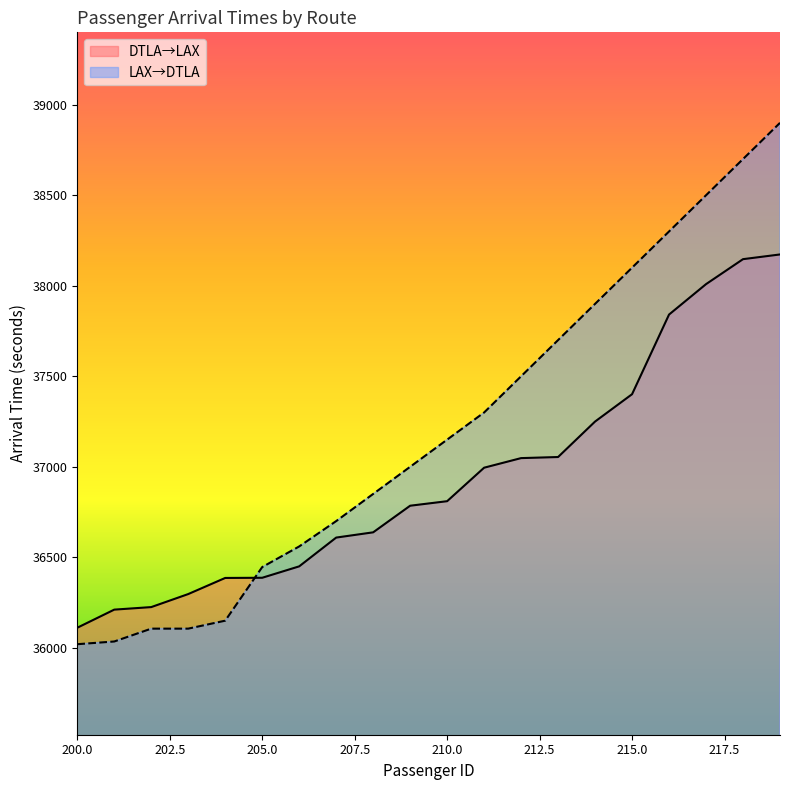

How many lines are shown in the chart?

2